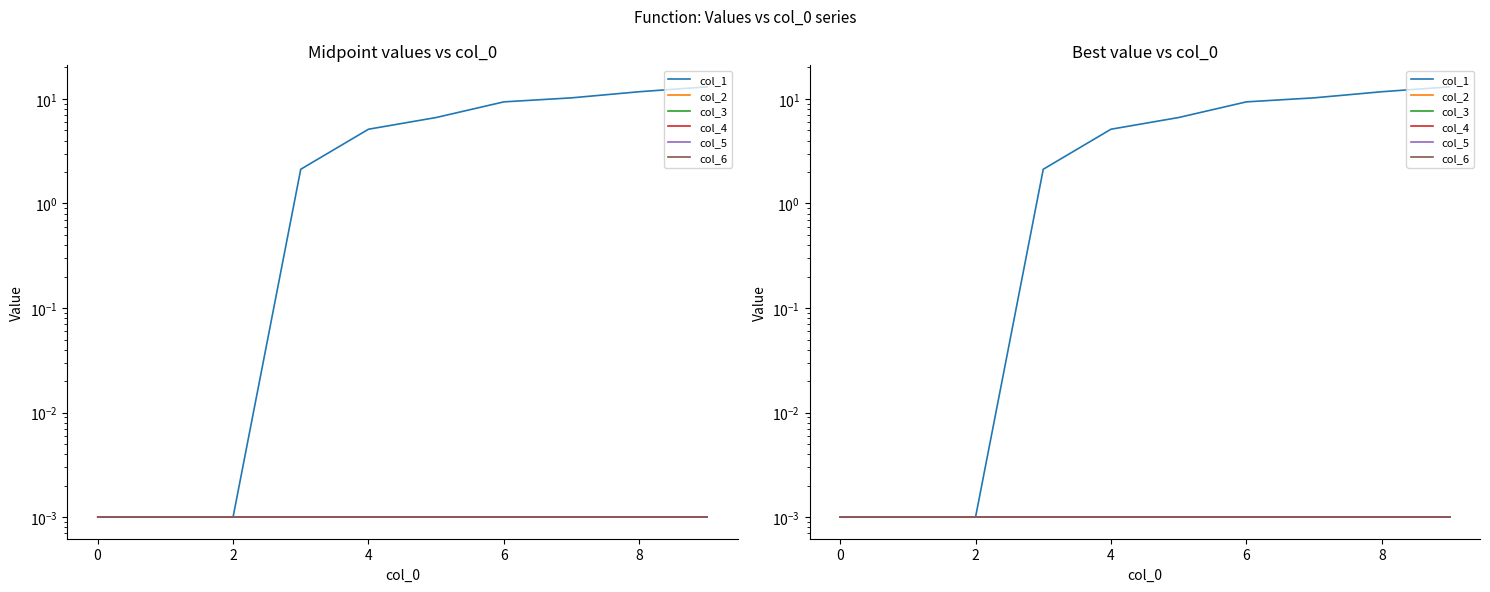

What is the total value across all series at 7?

10.2